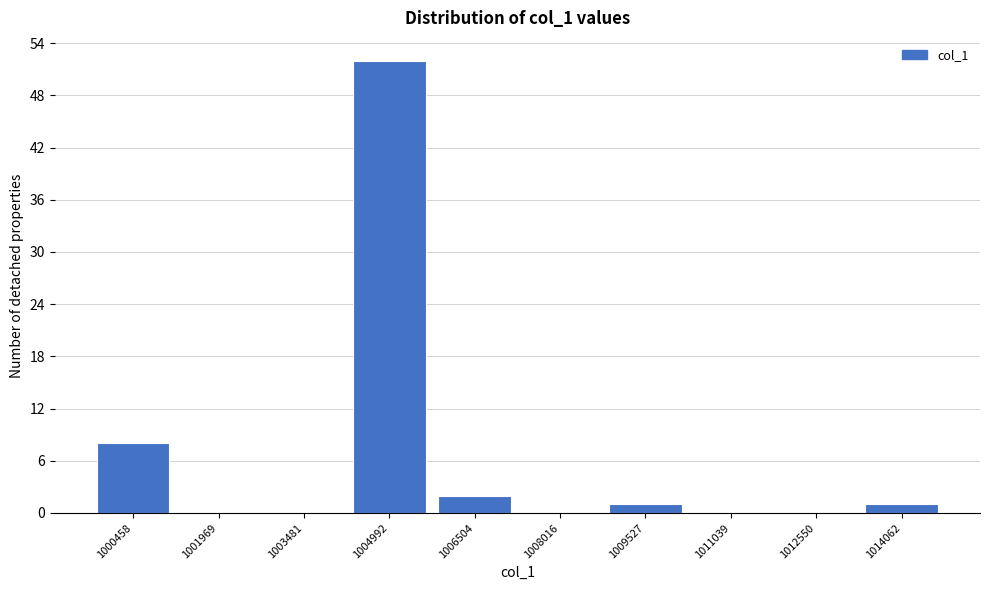

Reading left to right, list every bar in this chart as the range it spans on the x-axis followed by its height. Neither the bar edges nor the heights are printed on the chart, so give them approximately, as read against the axes.

999800 to 1001200: 8
1001200 to 1002800: 0
1002800 to 1004200: 0
1004200 to 1005800: 52
1005800 to 1007200: 2
1007200 to 1008800: 0
1008800 to 1010200: 1
1010200 to 1011800: 0
1011800 to 1013400: 0
1013400 to 1014800: 1